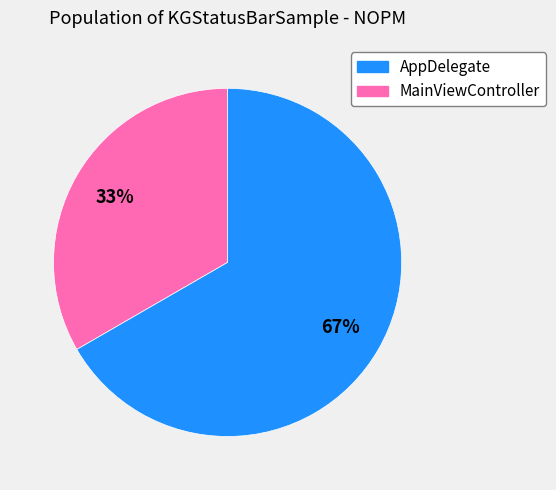

To the nearest percent, what is the average slice percentage?

50%